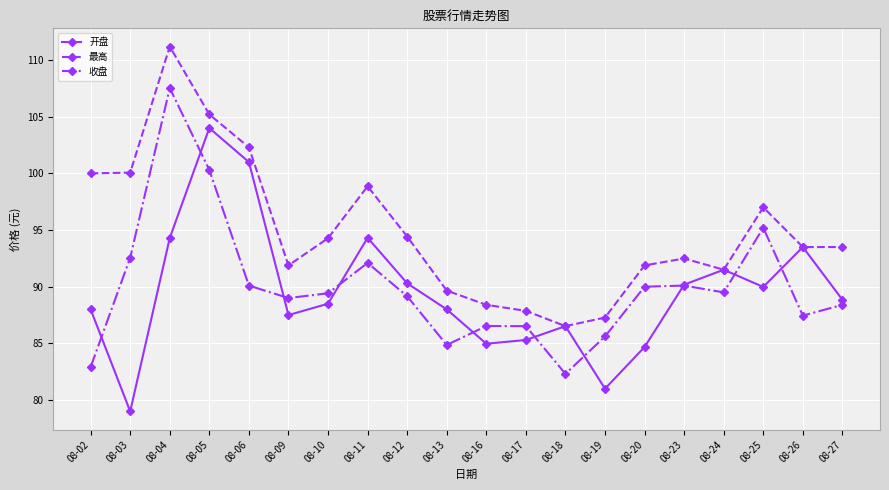

True or false: 收盘 and 最高 intersect in this chart.

False